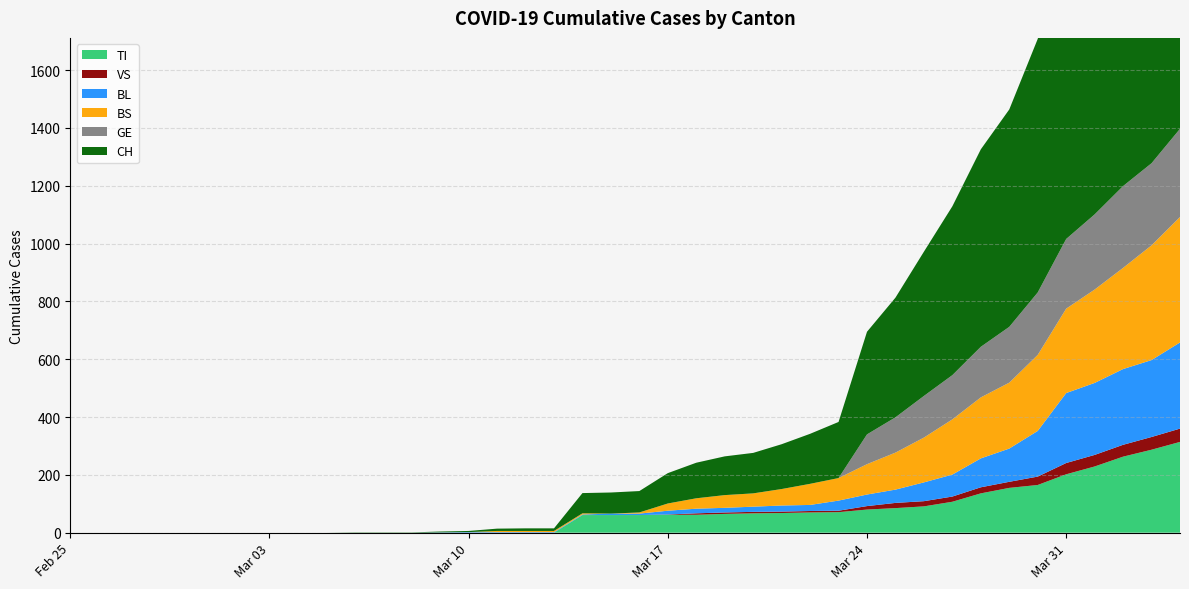

Reading left to right, what are all the values shown in this chart?

CH: 0=0	1=0	2=0	3=0	4=0	5=0	6=0	7=0	8=0	9=0	10=1	11=1	12=1	13=3	14=4	15=8	16=9	17=9	18=70	19=73	20=74	21=105	22=123	23=134	24=140	25=155	26=173	27=194	28=355	29=414	30=499	31=584	32=683	33=752	34=877	35=1079	36=1183	37=1376	38=1479	39=1630
TI: 0=0	1=0	2=0	3=0	4=0	5=0	6=0	7=0	8=0	9=0	10=0	11=0	12=0	13=0	14=0	15=0	16=0	17=0	18=61	19=61	20=61	21=62	22=62	23=65	24=67	25=68	26=70	27=71	28=80	29=85	30=91	31=107	32=136	33=155	34=165	35=202	36=229	37=263	38=287	39=314
BS: 0=0	1=0	2=0	3=0	4=0	5=0	6=0	7=0	8=0	9=0	10=0	11=0	12=0	13=0	14=0	15=4	16=4	17=4	18=4	19=0	20=4	21=25	22=36	23=44	24=46	25=57	26=73	27=78	28=105	29=128	30=155	31=191	32=211	33=228	34=263	35=292	36=323	37=350	38=397	39=434
BL: 0=0	1=0	2=0	3=0	4=0	5=0	6=0	7=0	8=0	9=0	10=0	11=0	12=0	13=1	14=2	15=2	16=2	17=2	18=2	19=5	20=5	21=13	22=16	23=16	24=18	25=21	26=21	27=35	28=40	29=46	30=65	31=76	32=100	33=115	34=158	35=242	36=249	37=262	38=266	39=298
GE: 0=0	1=0	2=0	3=0	4=0	5=0	6=0	7=0	8=0	9=0	10=0	11=0	12=0	13=0	14=0	15=0	16=0	17=0	18=0	19=0	20=0	21=0	22=0	23=0	24=0	25=0	26=0	27=0	28=103	29=122	30=144	31=153	32=175	33=193	34=216	35=241	36=260	37=283	38=284	39=305
VS: 0=0	1=0	2=0	3=0	4=0	5=0	6=0	7=0	8=0	9=0	10=0	11=0	12=0	13=0	14=0	15=0	16=0	17=0	18=0	19=0	20=0	21=1	22=5	23=5	24=5	25=5	26=5	27=5	28=12	29=18	30=18	31=18	32=21	33=21	34=29	35=39	36=40	37=41	38=44	39=46